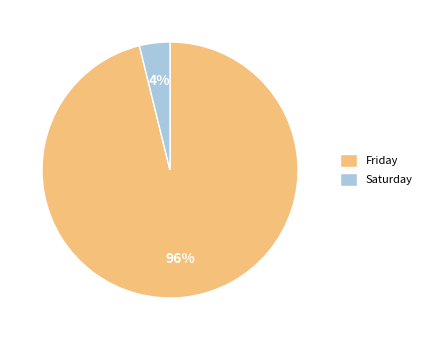

To the nearest percent, what is the average slice percentage?

50%